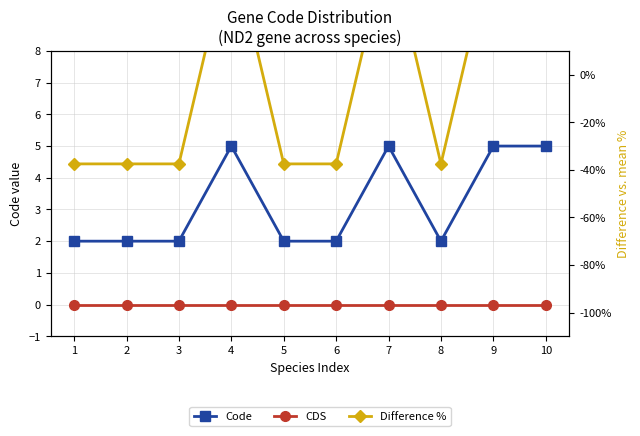

At which label does CDS reach its minimum?

1